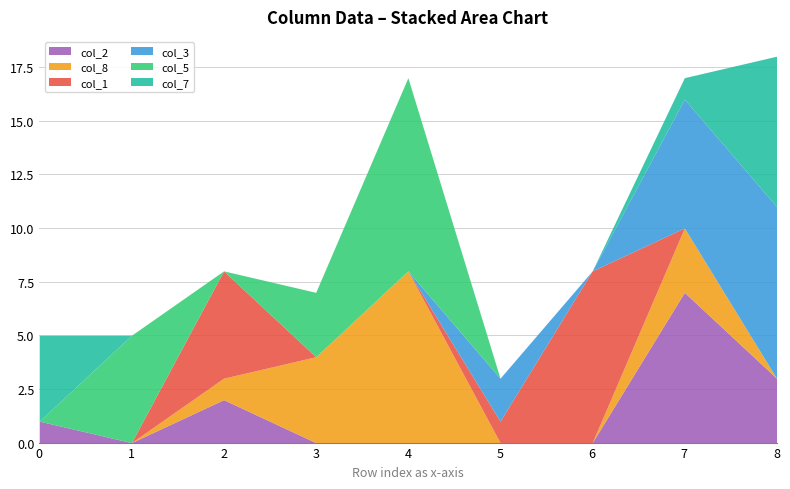

Does the chart have visible grid lines?

Yes